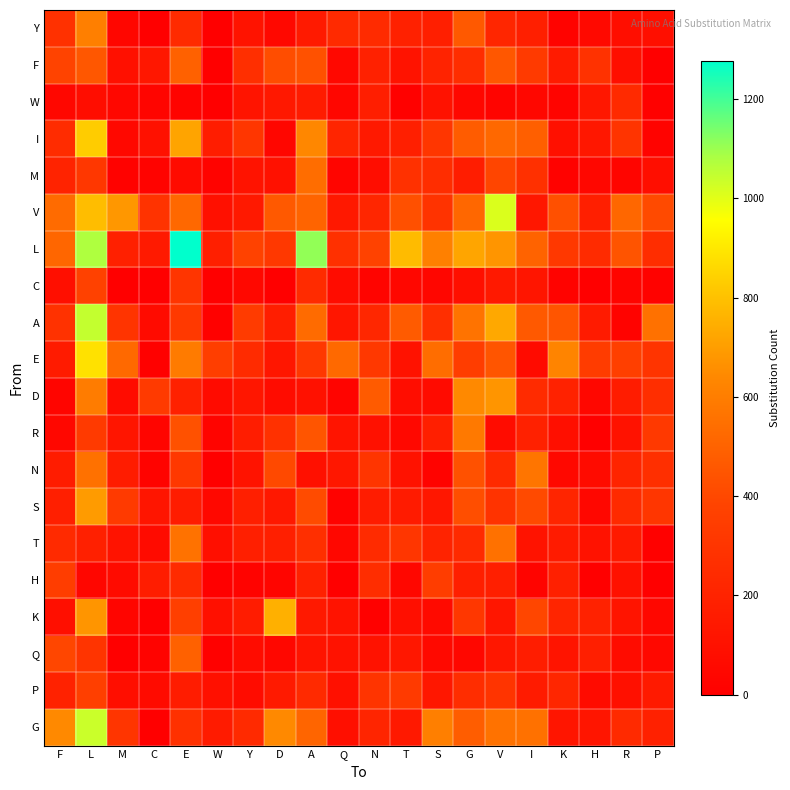

How many series are shown in this chart?

20